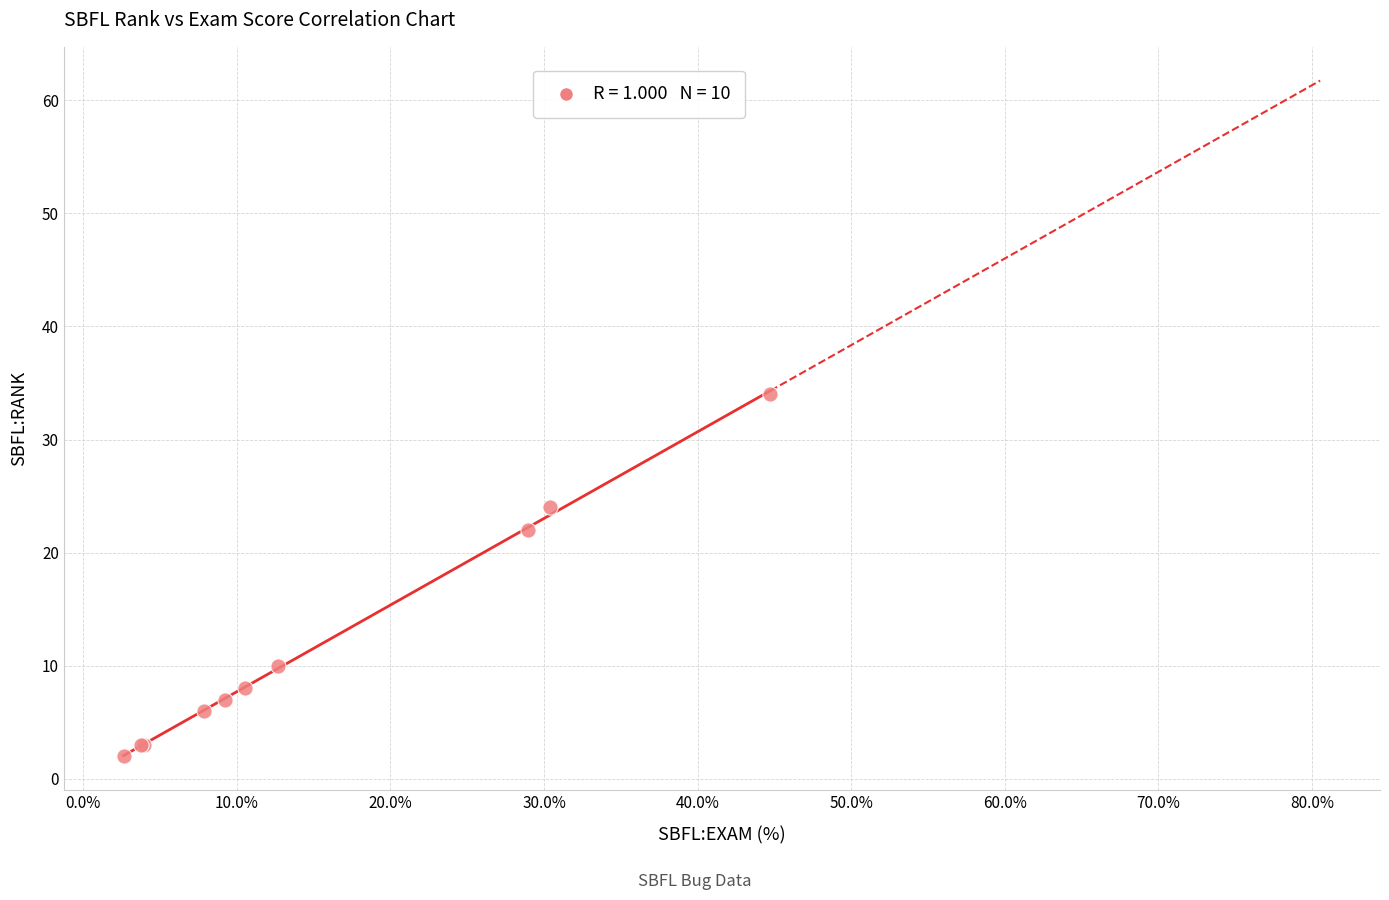

What Y value in the scatter plot is closest to 18?

22